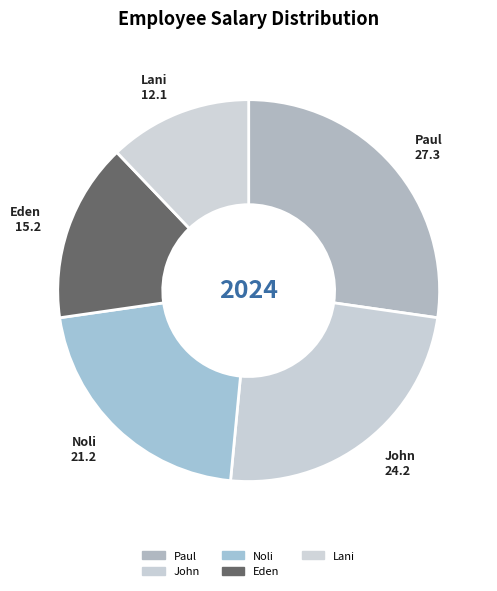

To the nearest percent, what is the difference between the Paul and Noli slice percentages?

6%